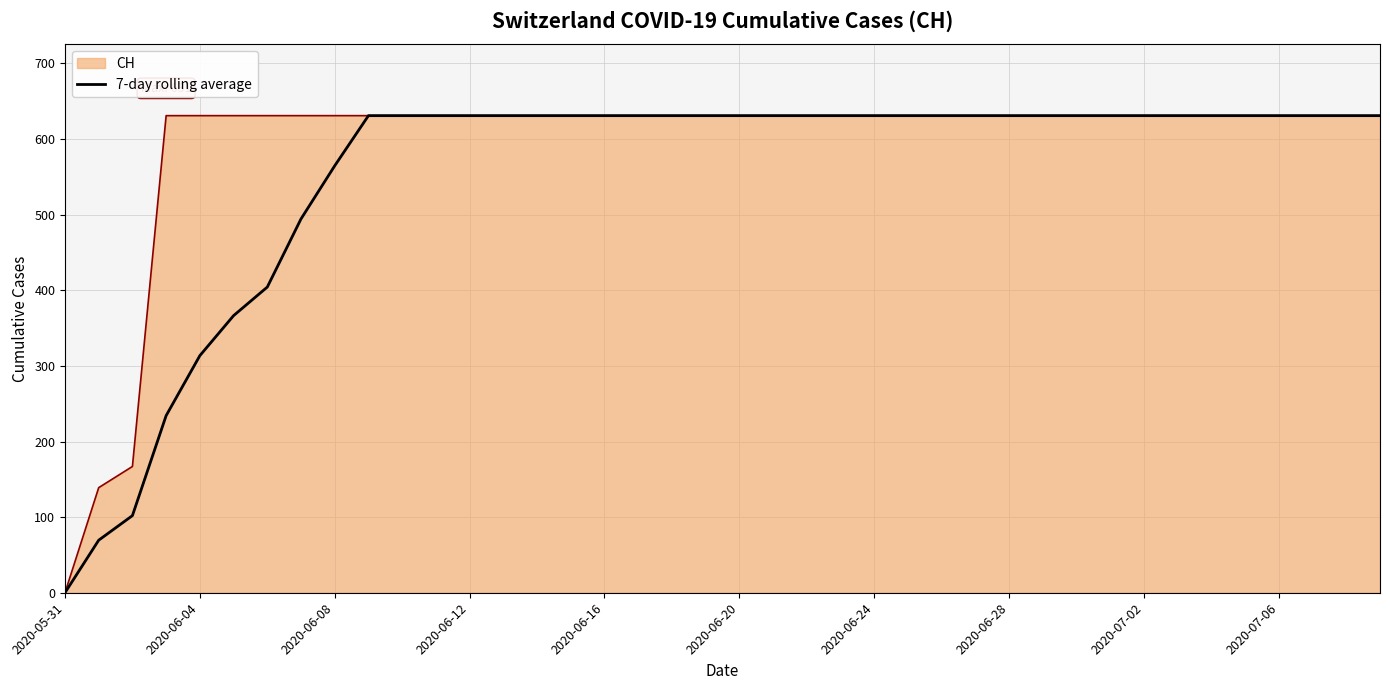

Count the number of data series in this chart.

2